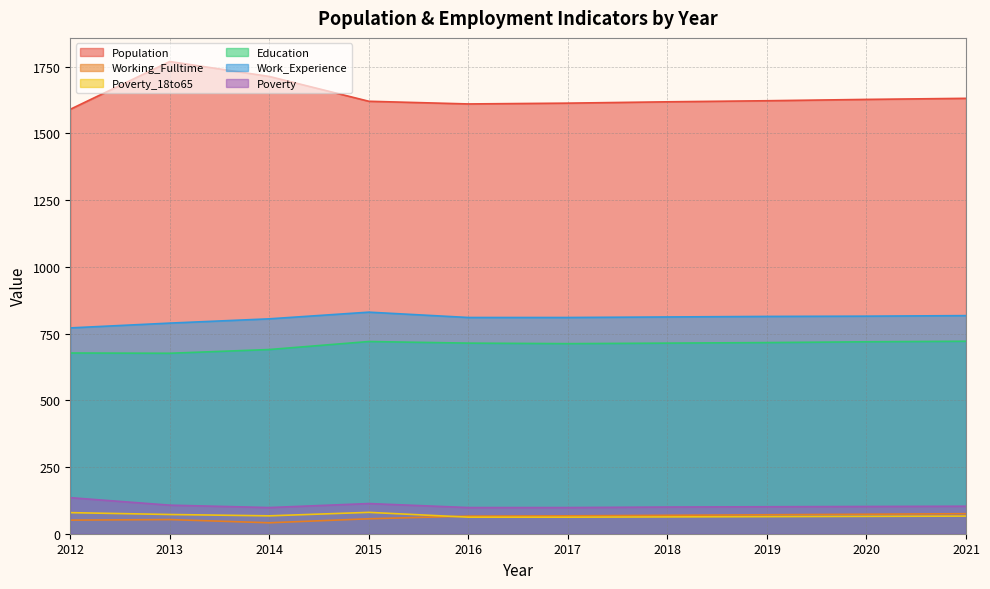

Is it true that Education equals 1161 at 2018?

False